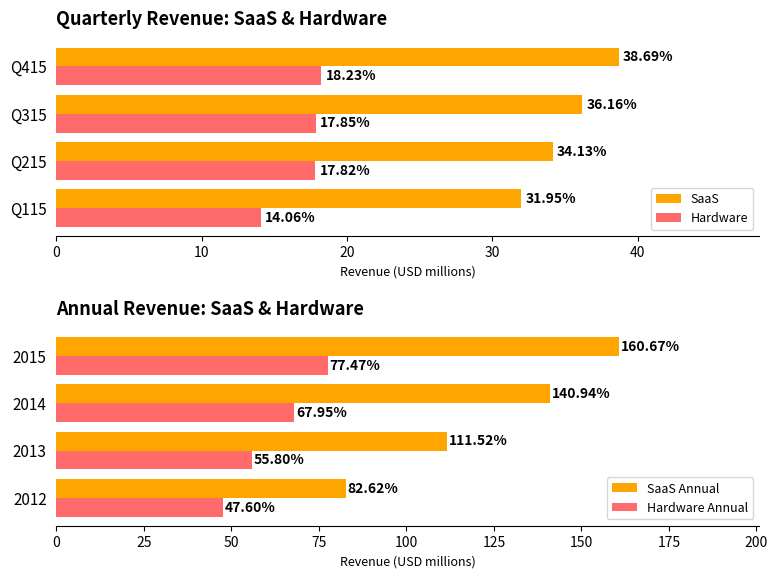

How many series are shown in this chart?

4